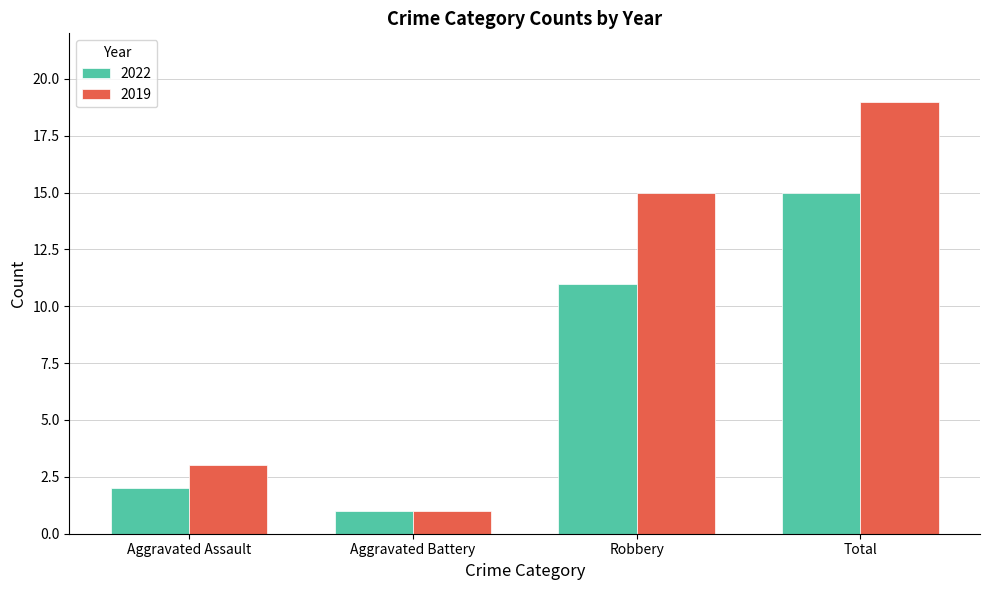

Count the number of categories in the chart.

4